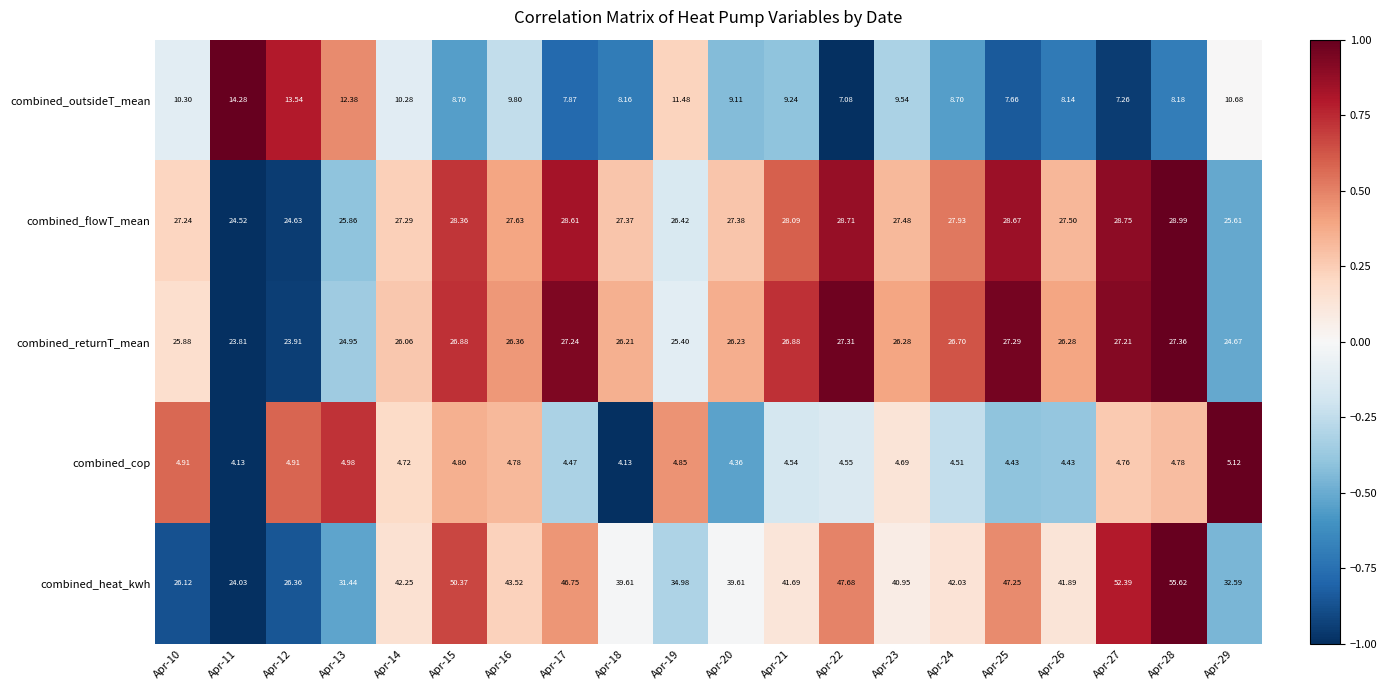

Rank the series by their maximum value, from lowest to highest.

combined_cop, combined_outsideT_mean, combined_returnT_mean, combined_flowT_mean, combined_heat_kwh